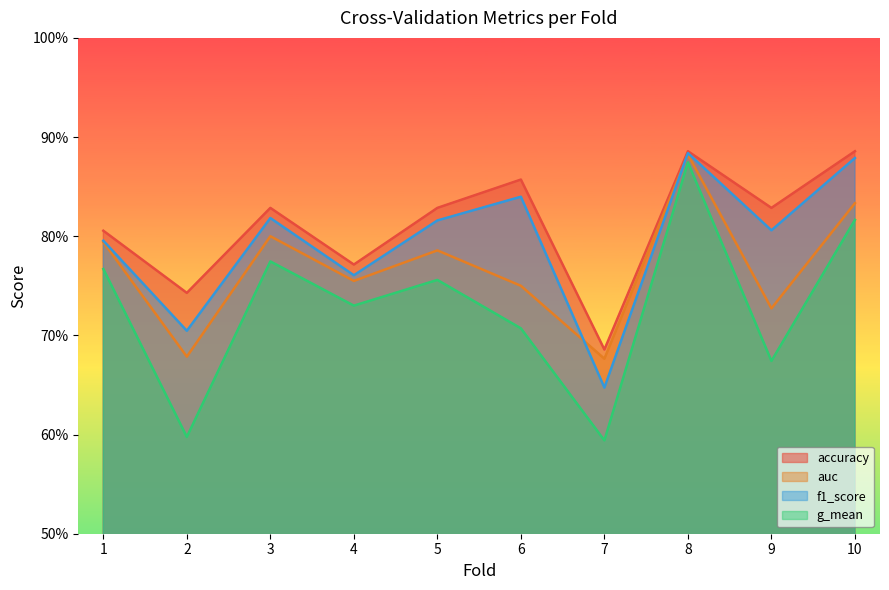

How many interior local valleys does the accuracy series have?

4